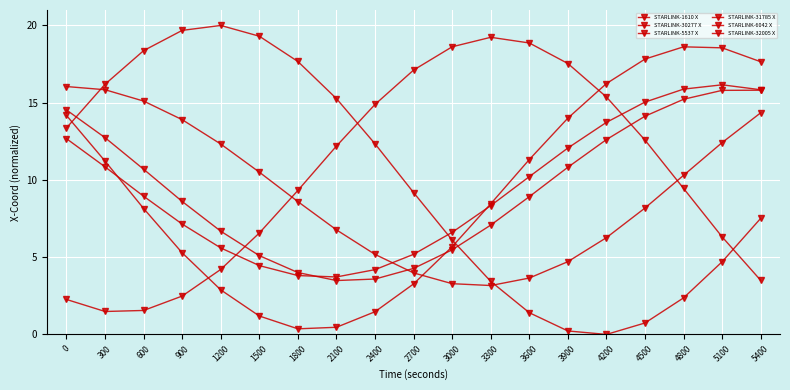

Which series has the widest spread of values?

STARLINK-5537 X